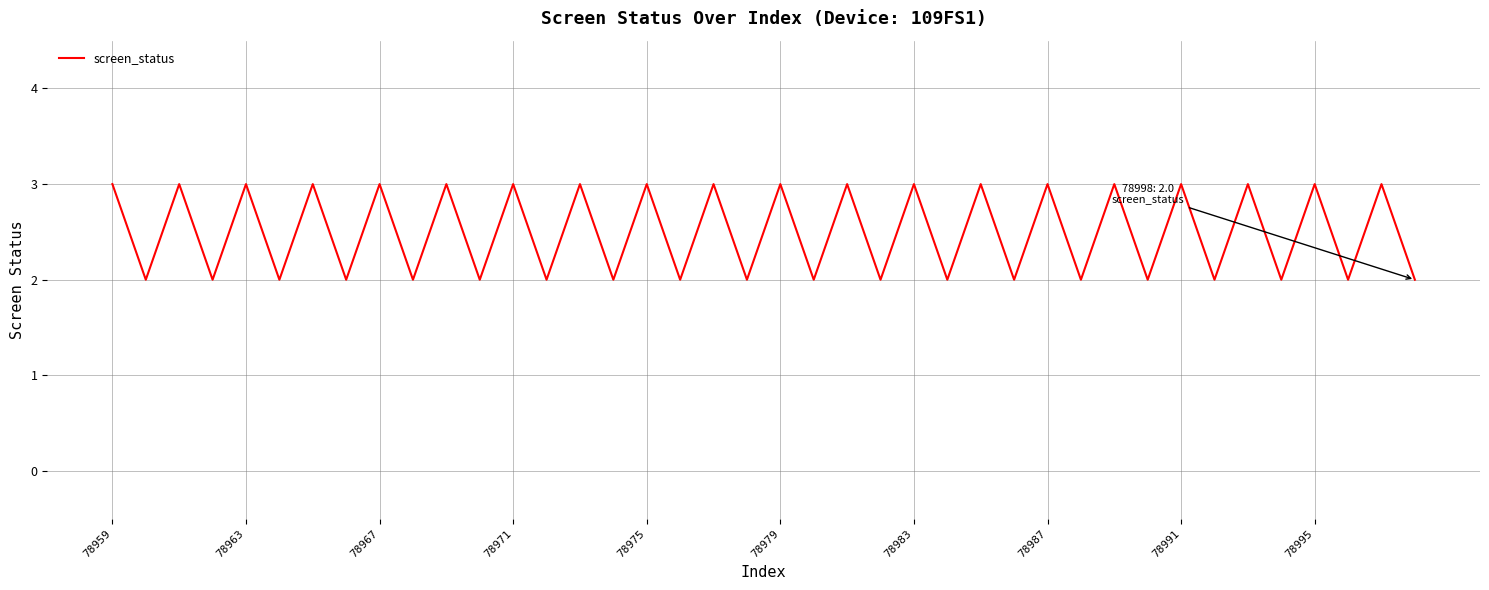

What is the maximum value shown in the chart?

3